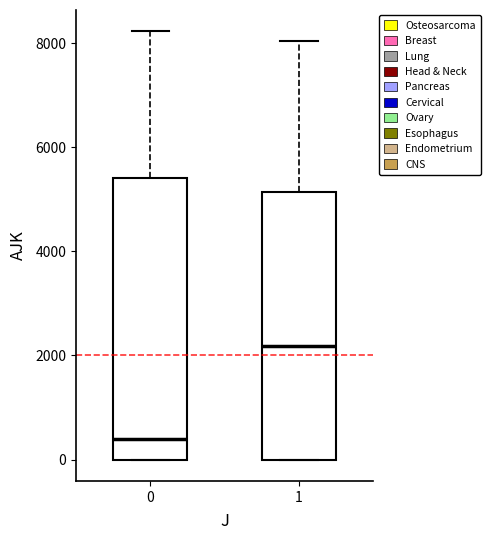

Which box is the tallest, from its lower edge to its upper edge?

0